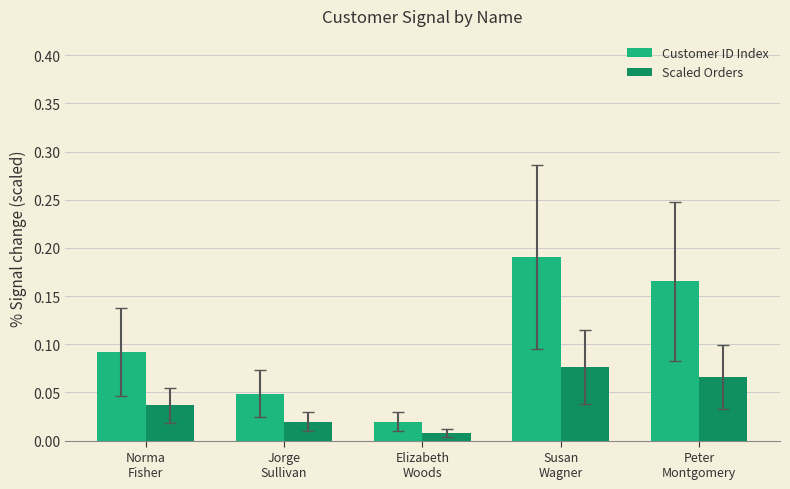

How many categories are shown in the chart?

5